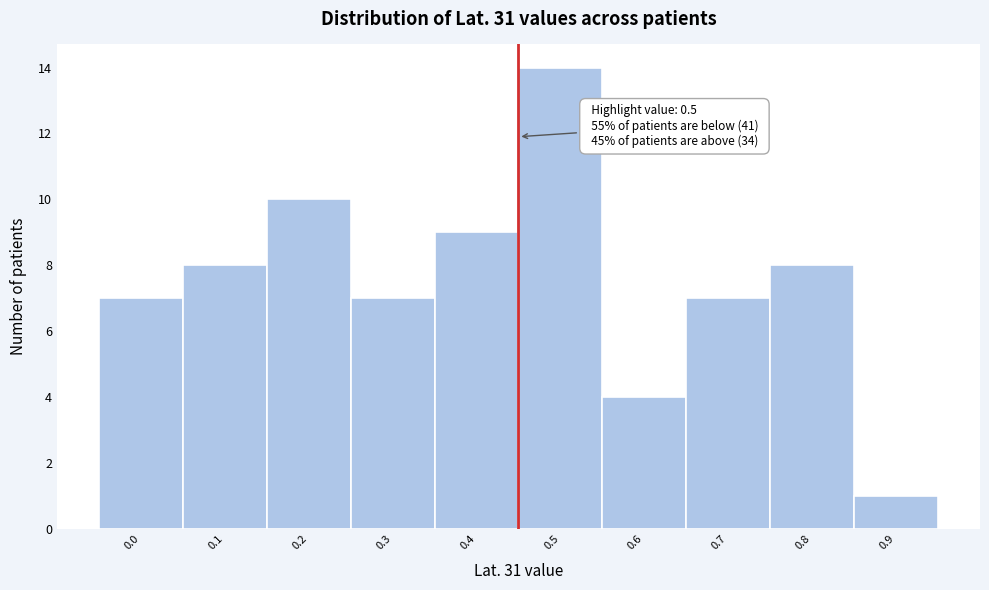

Reading left to right, extract all data points from this chart.

7	8	10	7	9	14	4	7	8	1